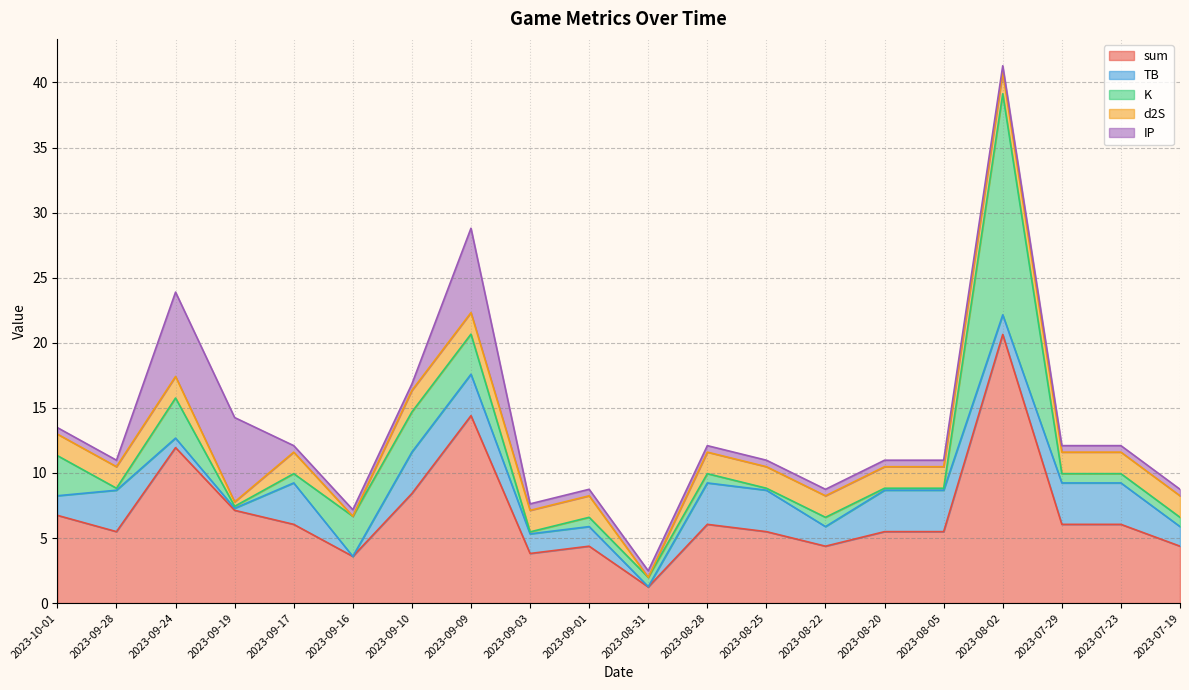

Which series changed the most between 2023-09-10 and 2023-07-23?

sum